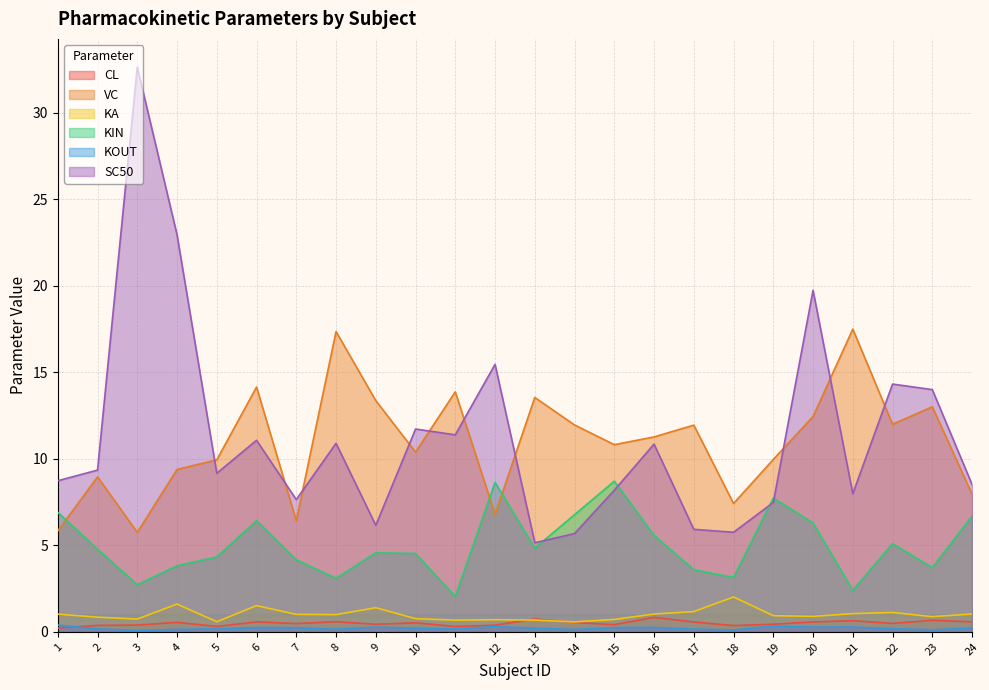

How many interior local valleys does the KOUT series have?

7